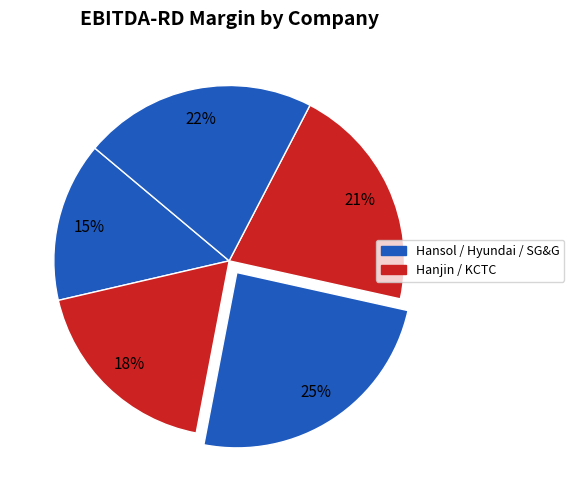

Count the number of slices in the pie.

5